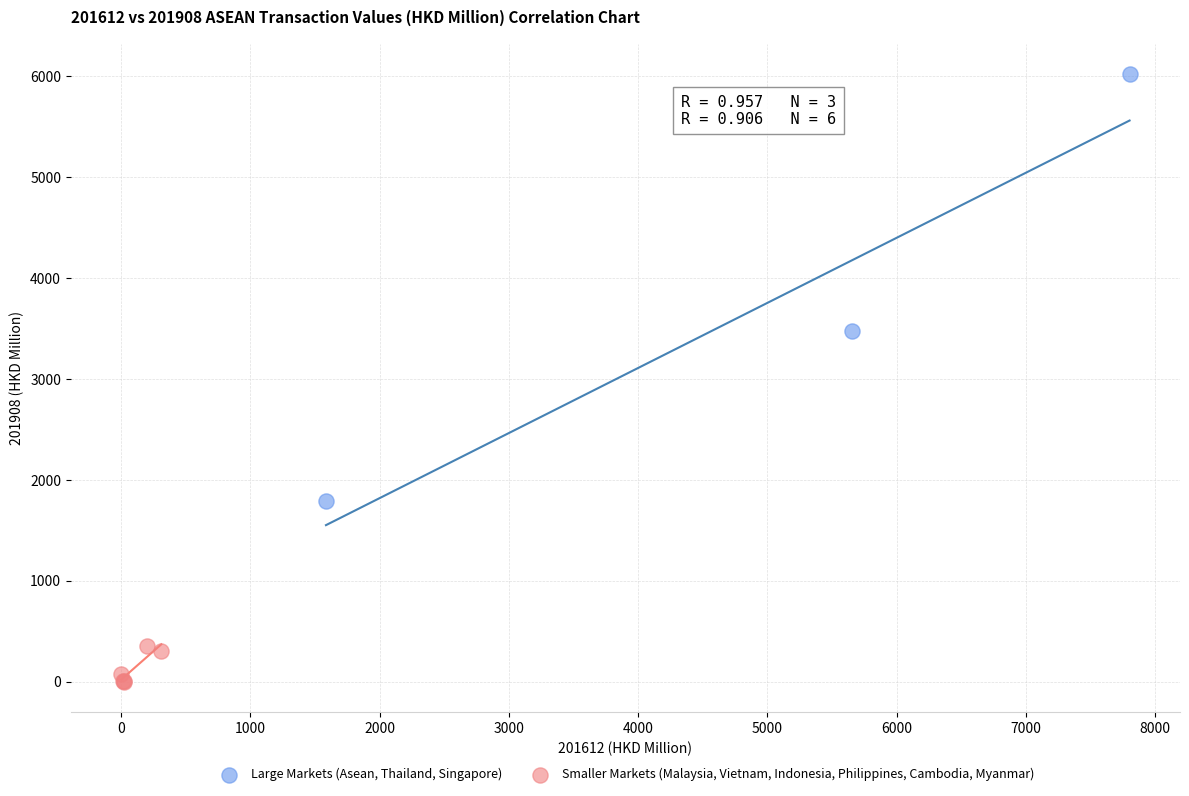

Which series contains the lowest Y value?

Smaller Markets (Malaysia, Vietnam, Indonesia, Philippines, Cambodia, Myanmar)